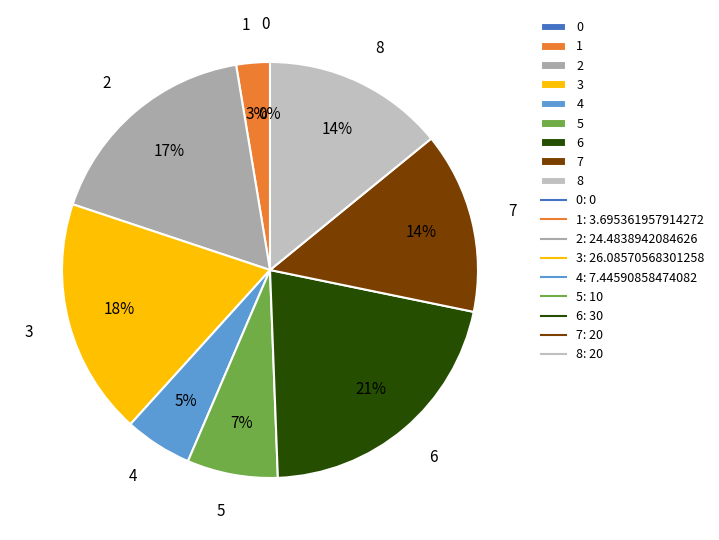

To the nearest percent, what is the combined percentage of 5 and 2?

24%